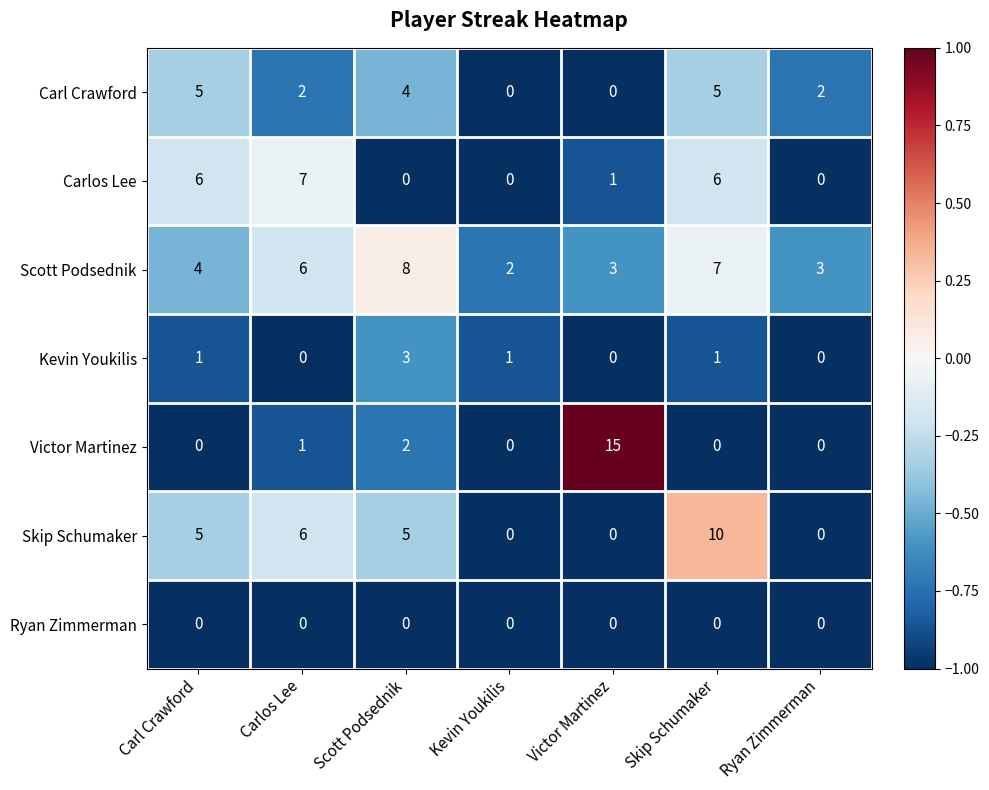

At how many categories does at least one series exceed 0?

7